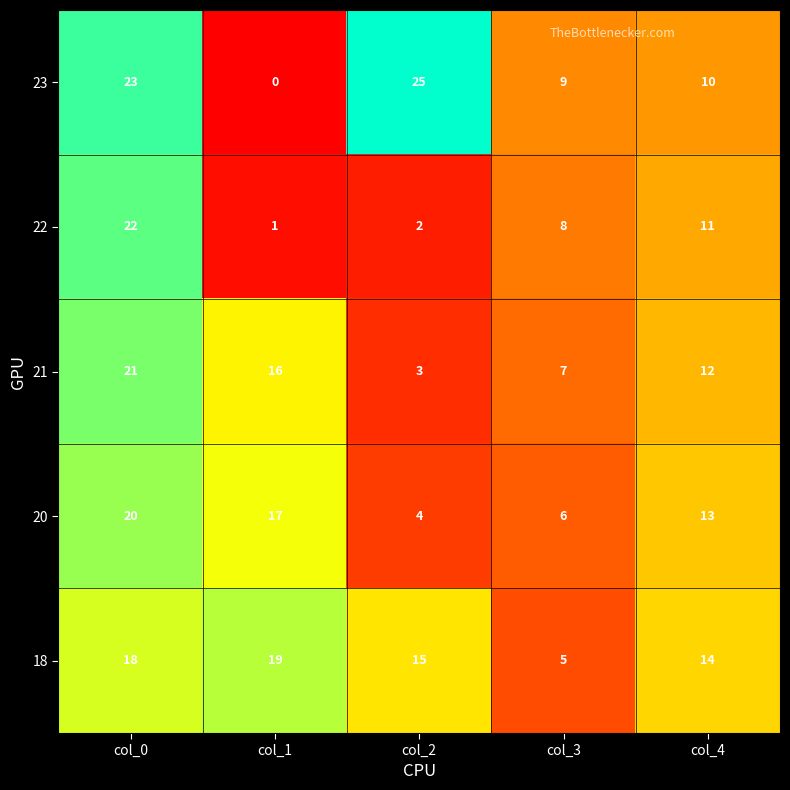

How many series are shown in this chart?

5